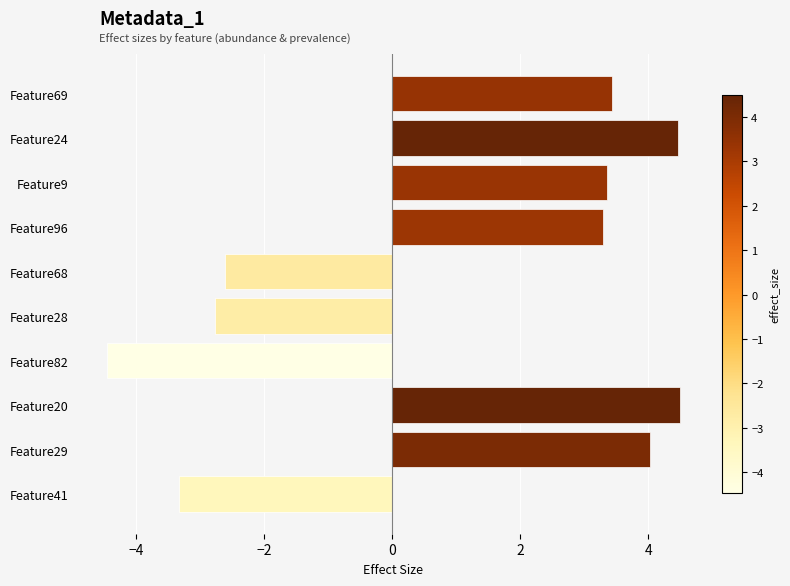

What position from the top is Feature69?

1